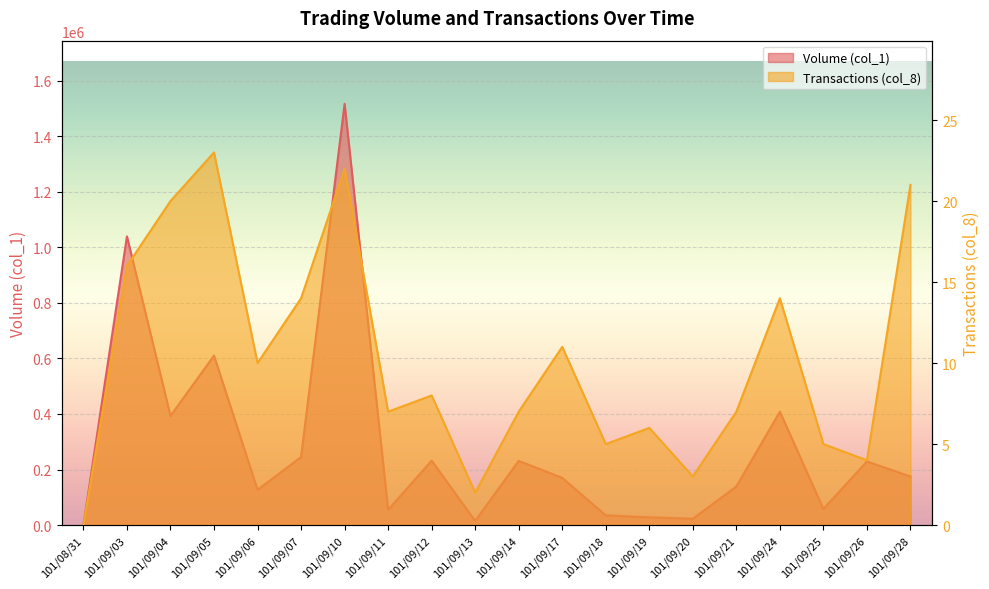

Rank the series by their maximum value, from lowest to highest.

Transactions (col_8), Volume (col_1)